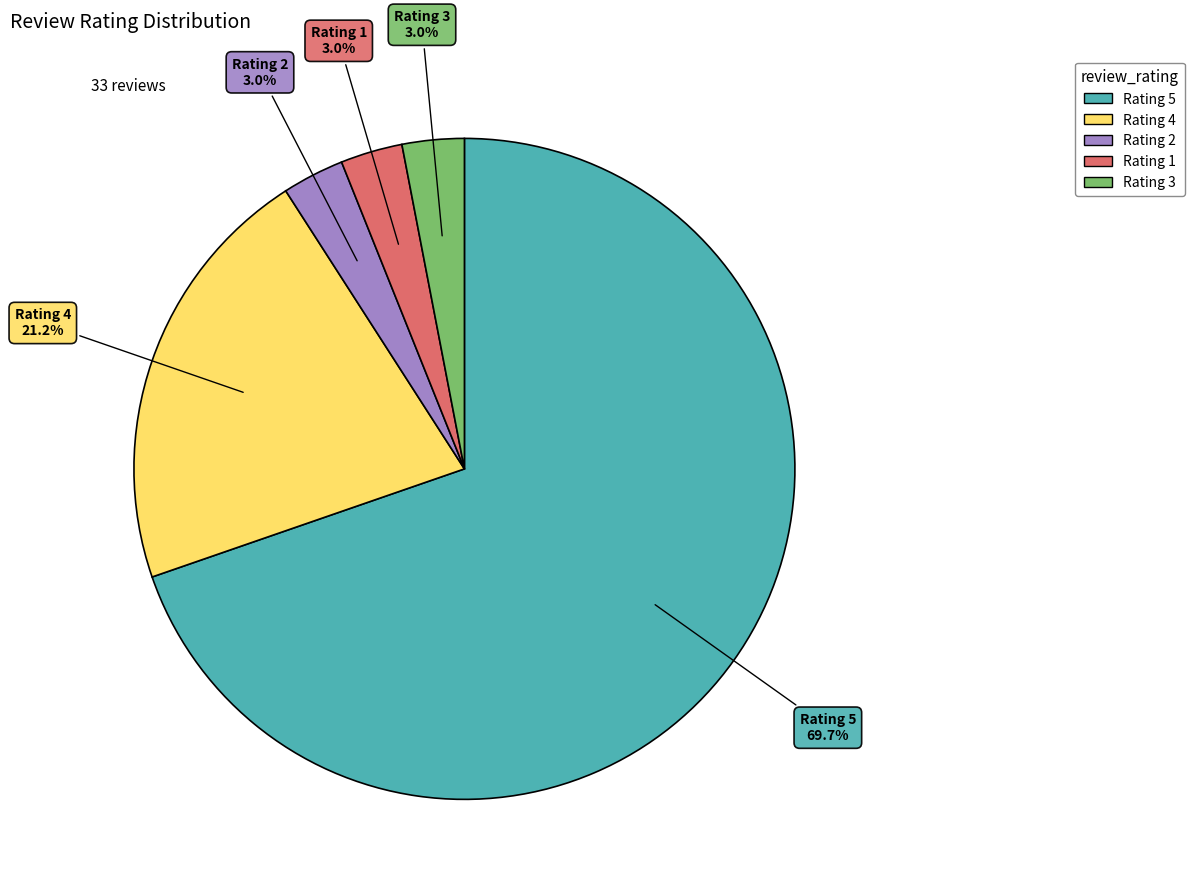

Does any single category account for the majority?

Yes